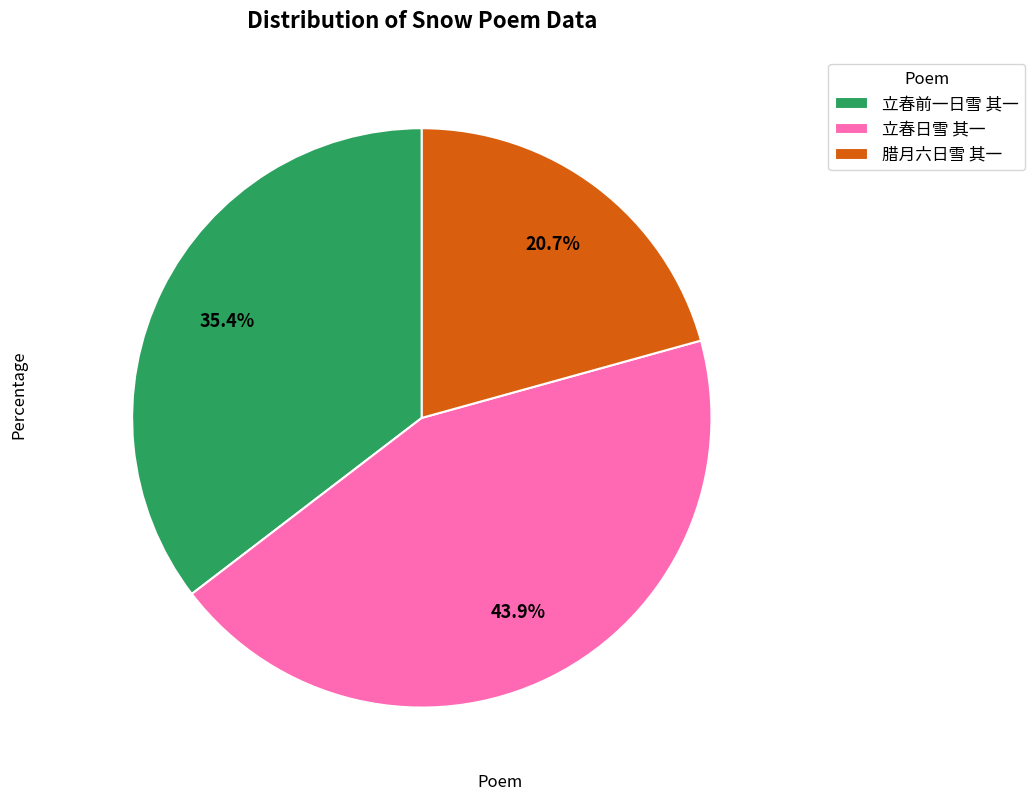

Which has a higher value, 立春前一日雪 其一 or 立春日雪 其一?

立春日雪 其一